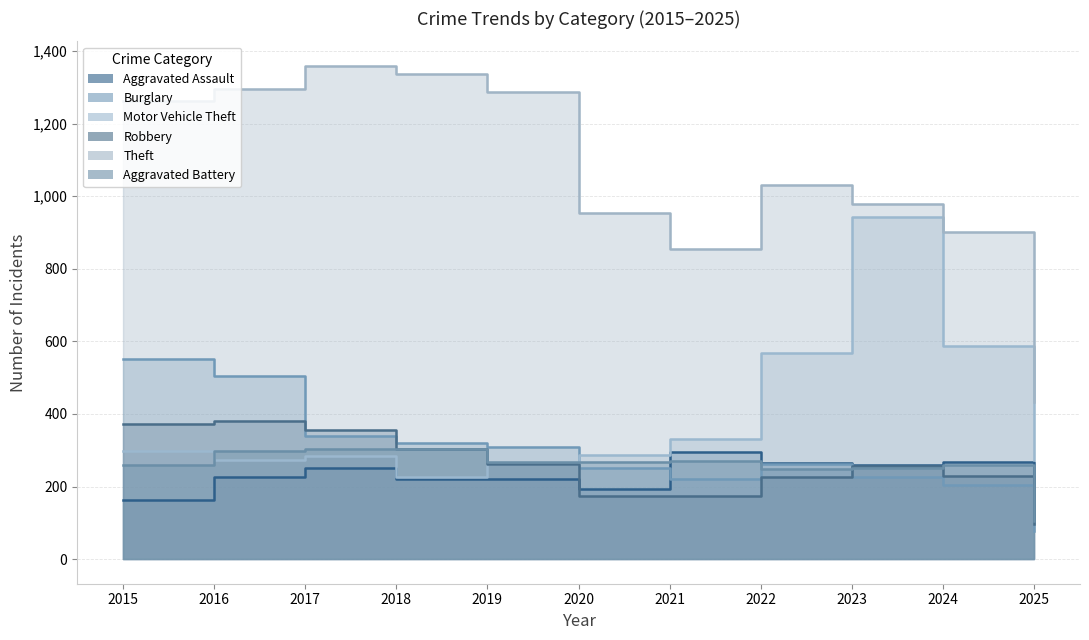

How many lines are shown in the chart?

6